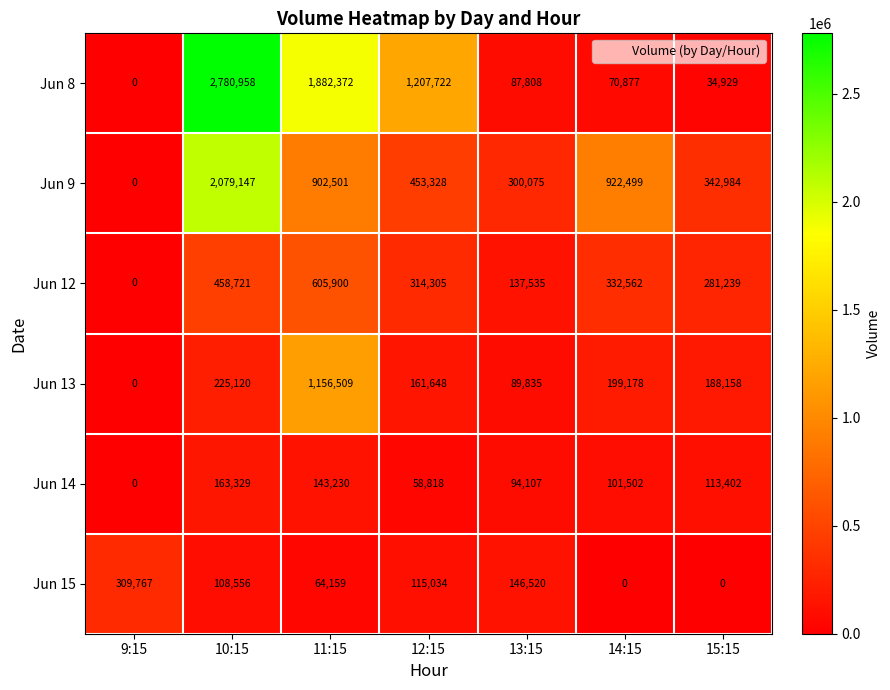

What is the difference between the highest and lowest values at 12:15?

1148904